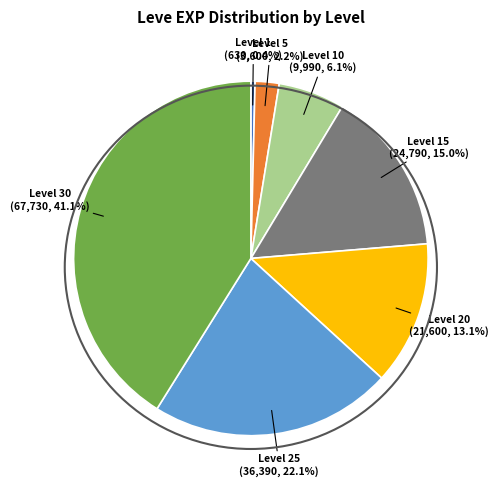

Is there a majority slice in this chart?

No